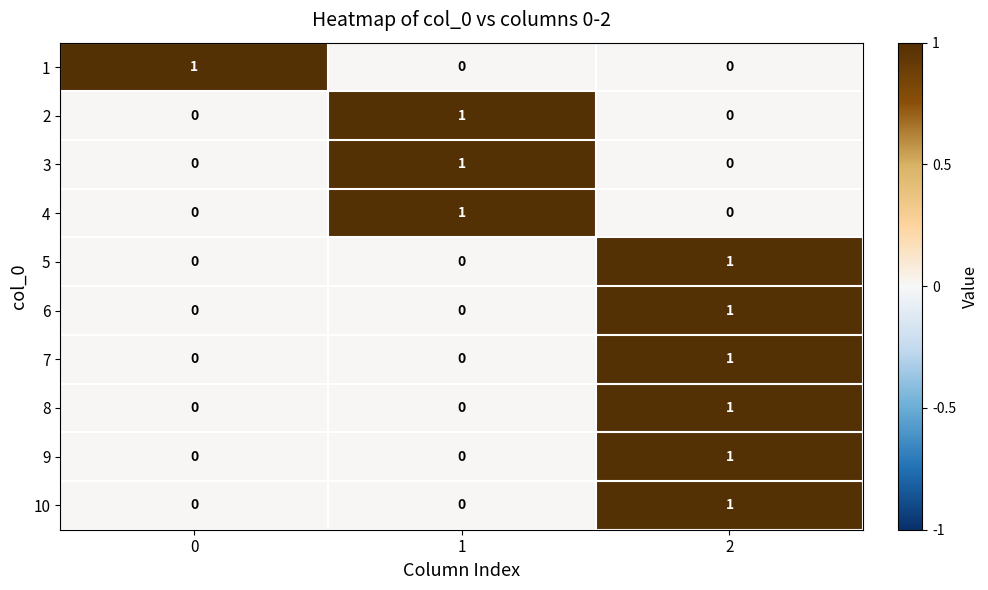

How many data points does each series have?

3